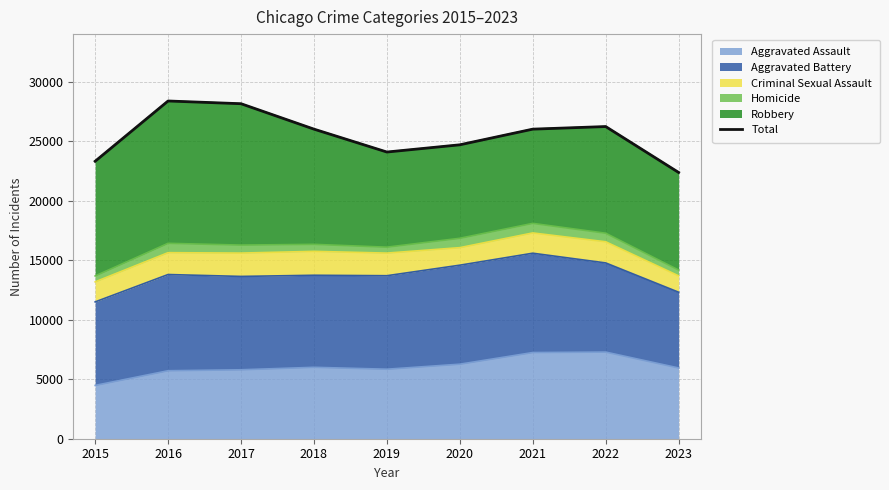

What is the maximum value shown in the chart?

28380